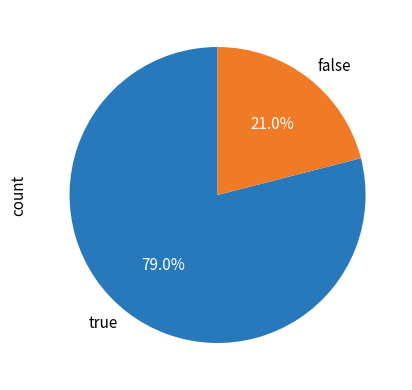

Count the number of slices in the pie.

2